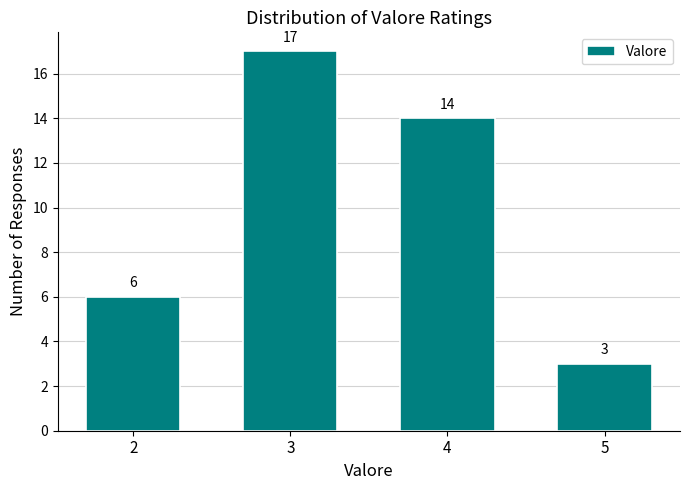

Reading left to right, list all the values displayed in this chart.

6	17	14	3